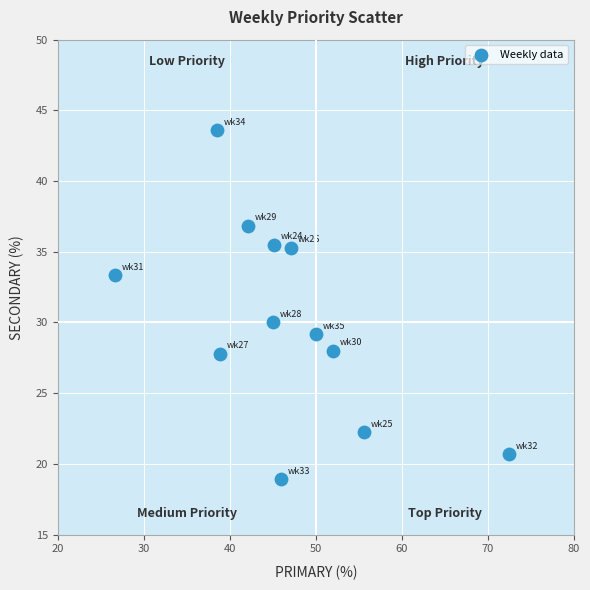

What is the average Y value?

30.1